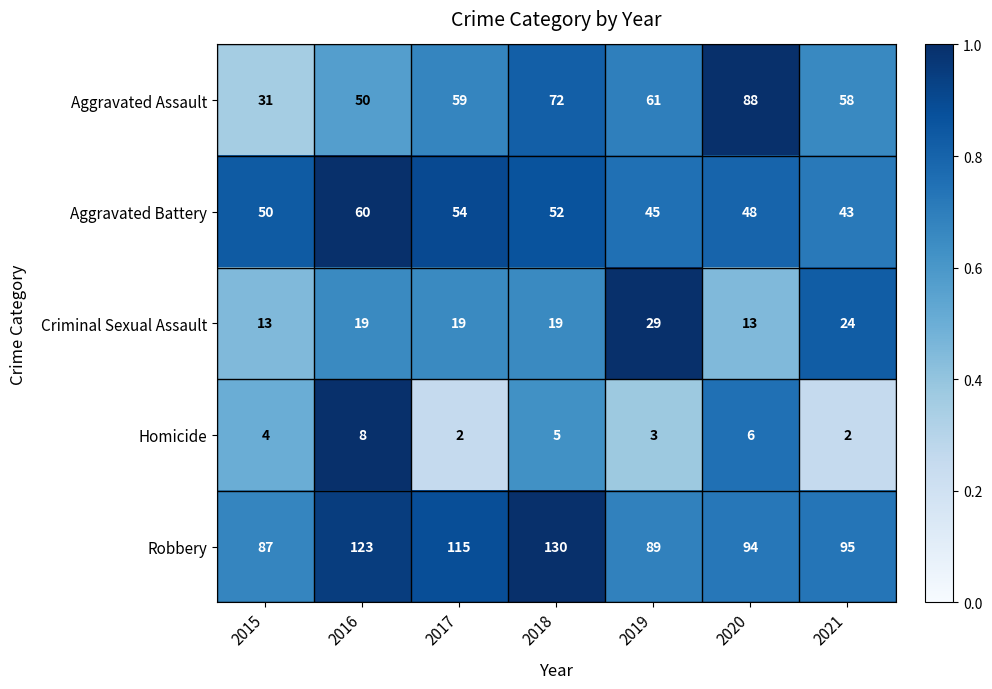

What is the average value of the Criminal Sexual Assault series?

19